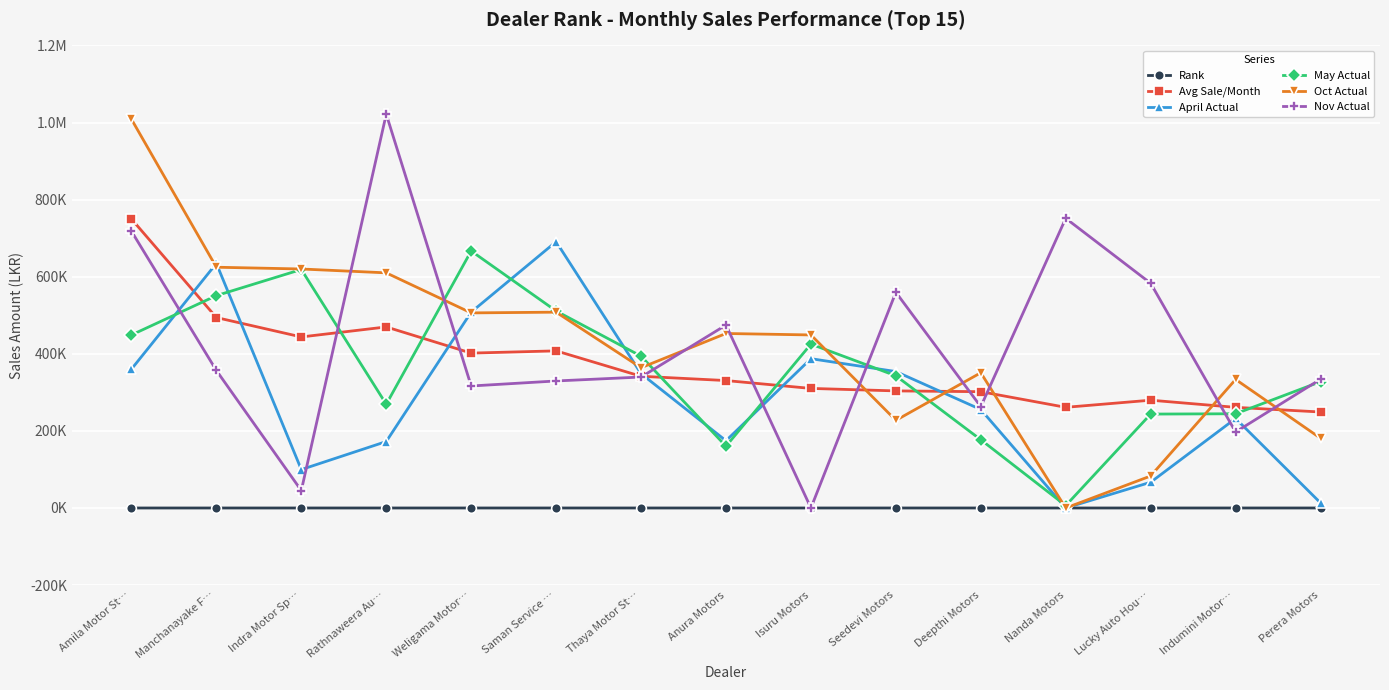

How many intersections are there between May Actual and Oct Actual?

7